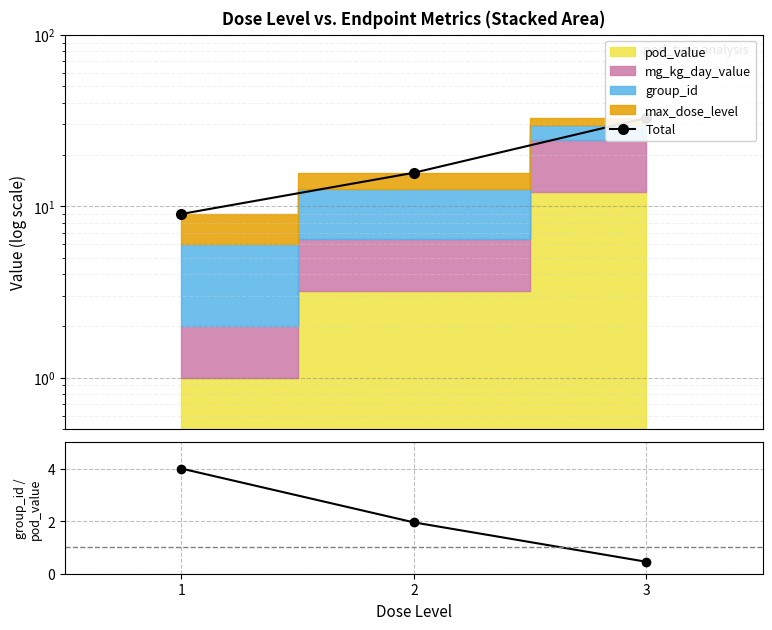

What is the sum of all Total values?

57.4